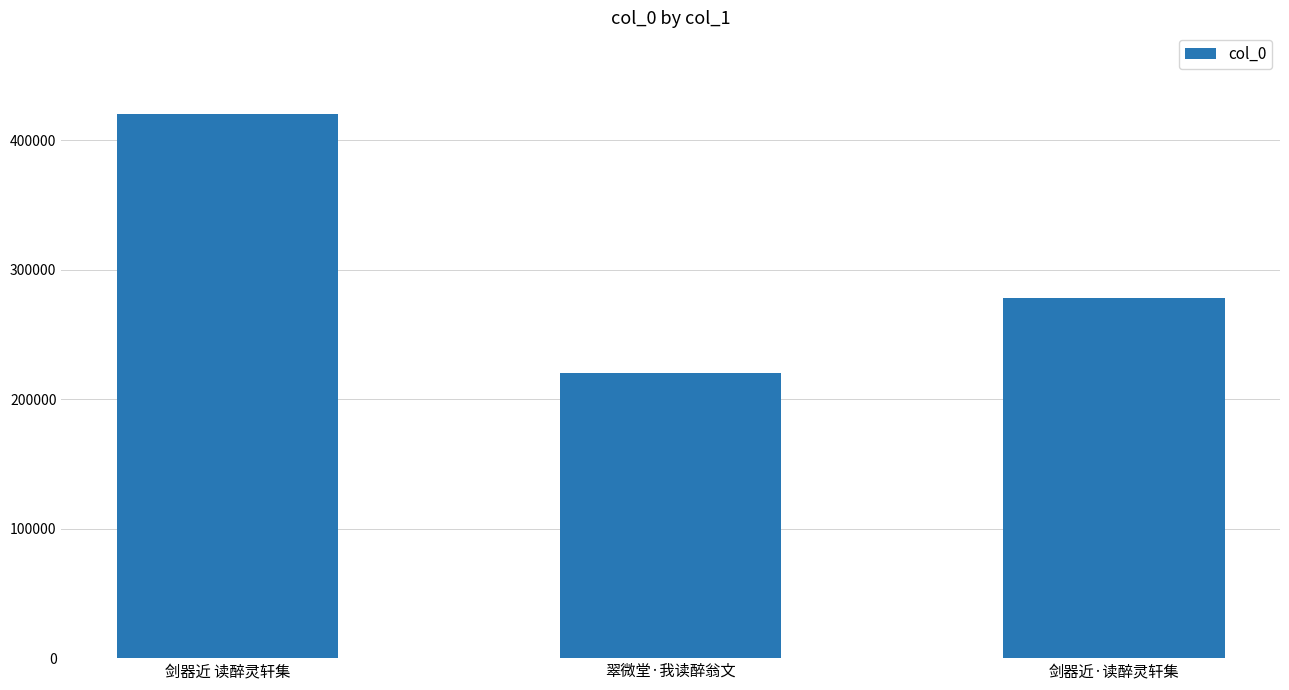

Where is the data nearest to the value 320204?

剑器近·读醉灵轩集